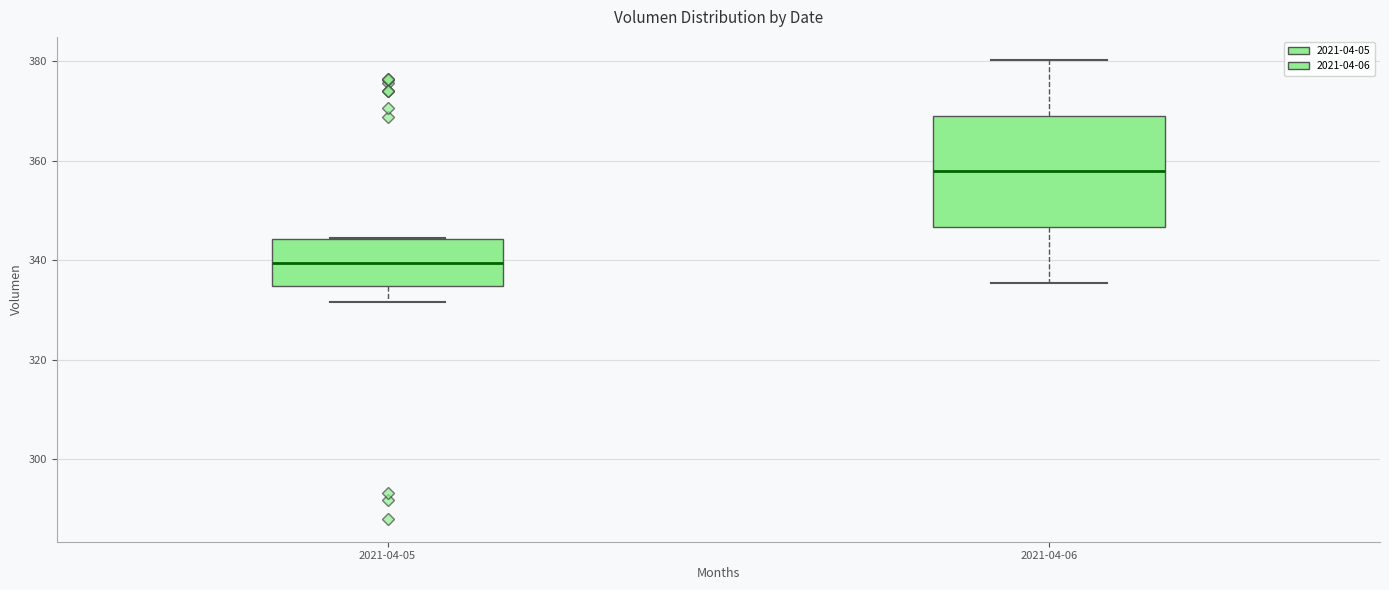

Which box is the tallest, from its lower edge to its upper edge?

2021-04-06